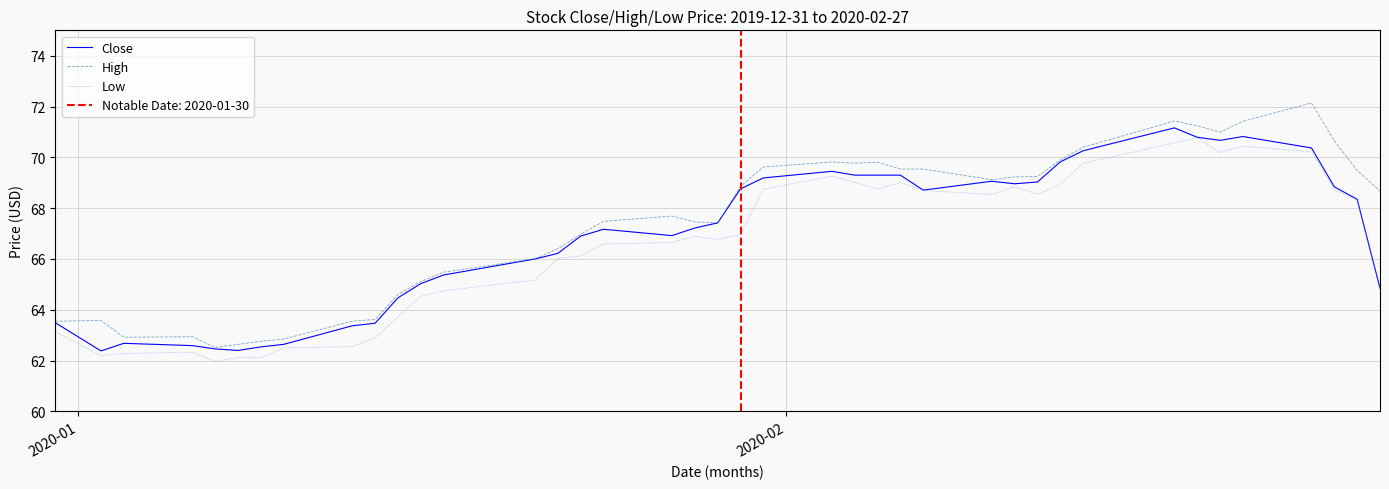

What is the smallest value displayed?

62.0